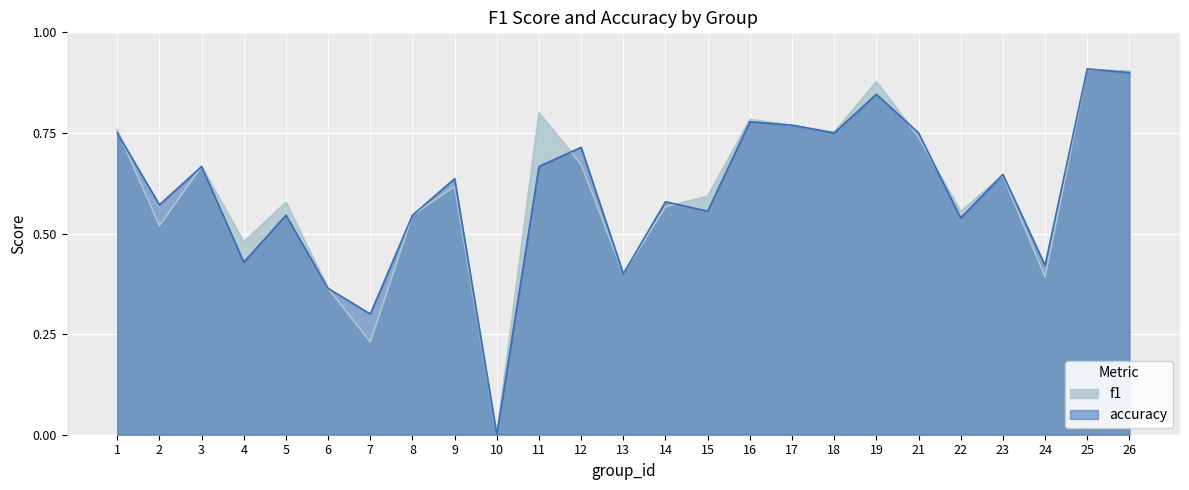

Reading right to left, extract all data points from this chart.

f1: 0.9	0.9	0.4	0.6	0.6	0.7	0.9	0.8	0.8	0.8	0.6	0.6	0.4	0.7	0.8	0.0	0.6	0.5	0.2	0.4	0.6	0.5	0.7	0.5	0.8
accuracy: 0.9	0.9	0.4	0.6	0.5	0.8	0.8	0.8	0.8	0.8	0.6	0.6	0.4	0.7	0.7	0.0	0.6	0.5	0.3	0.4	0.5	0.4	0.7	0.6	0.8